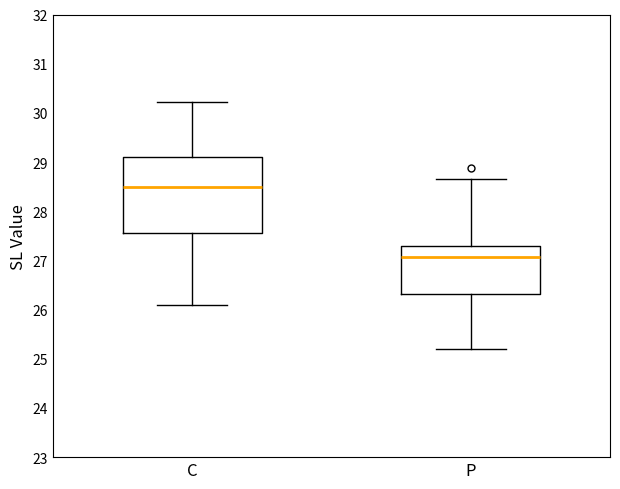

Comparing the boxes themselves (not the whiskers), which one is the tallest?

C